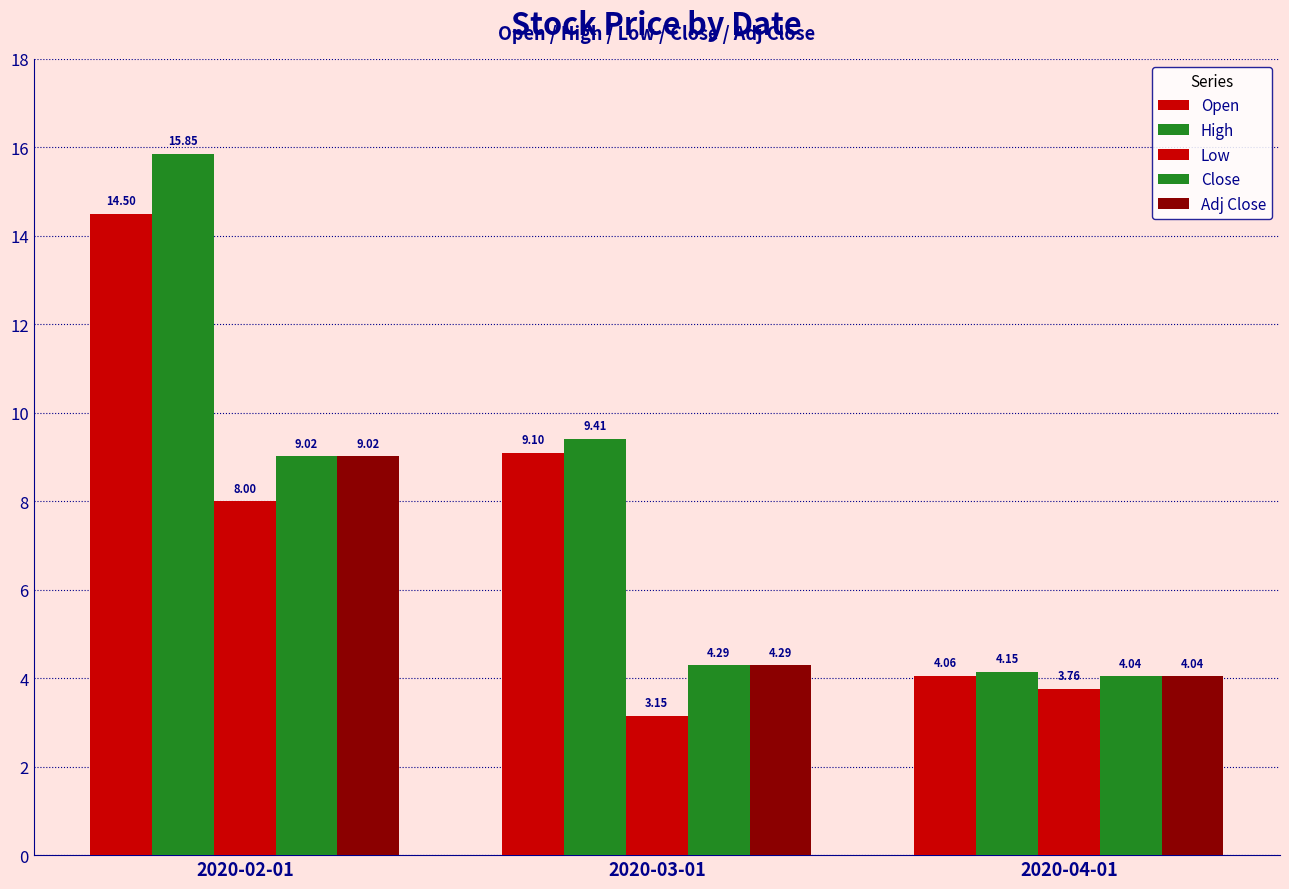

True or false: Low has a value of 8.0 at 2020-02-01.

True